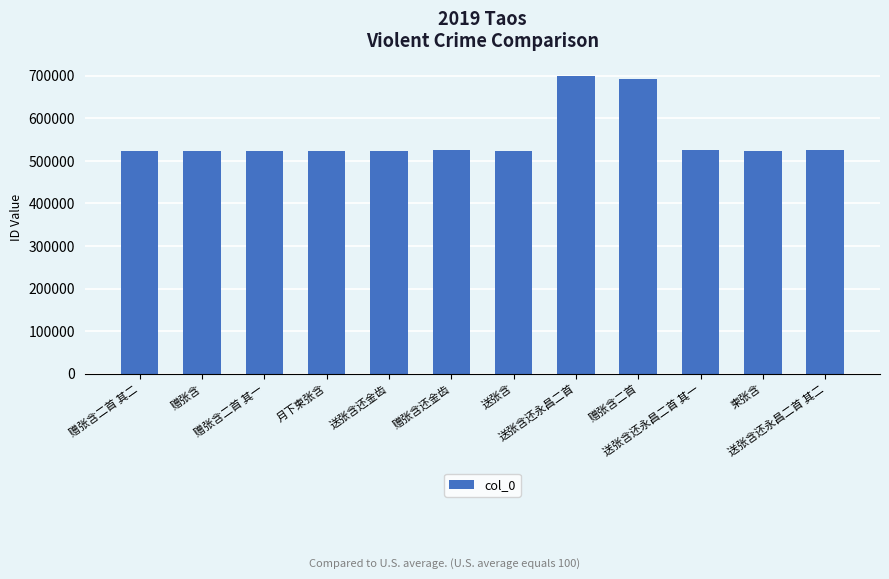

What is the difference between the maximum and second lowest values?

177593